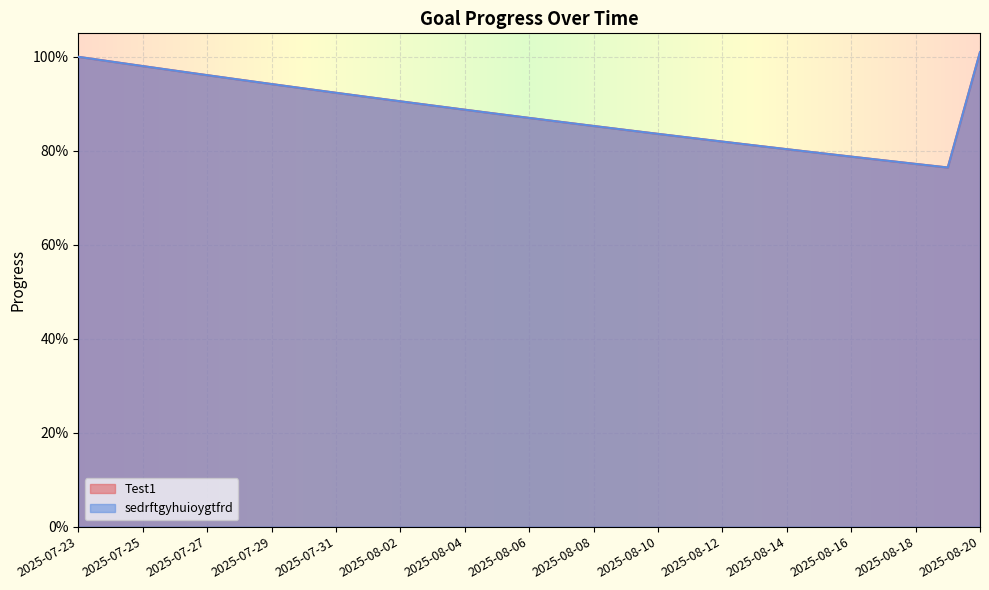

Which series has the largest total across all categories?

Test1